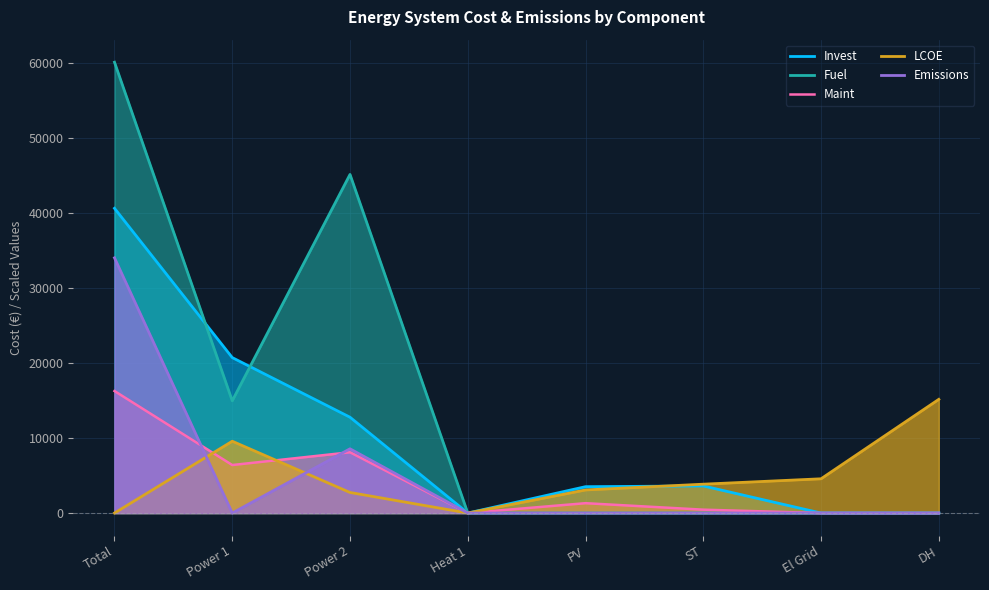

Is the value of Fuel at ST greater than the value of Maint at Heat 1?

No